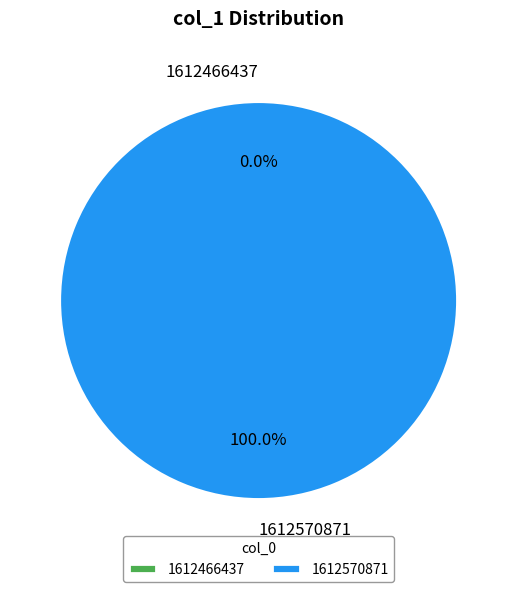

What percentage is the 1612570871 slice, to the nearest percent?

100%